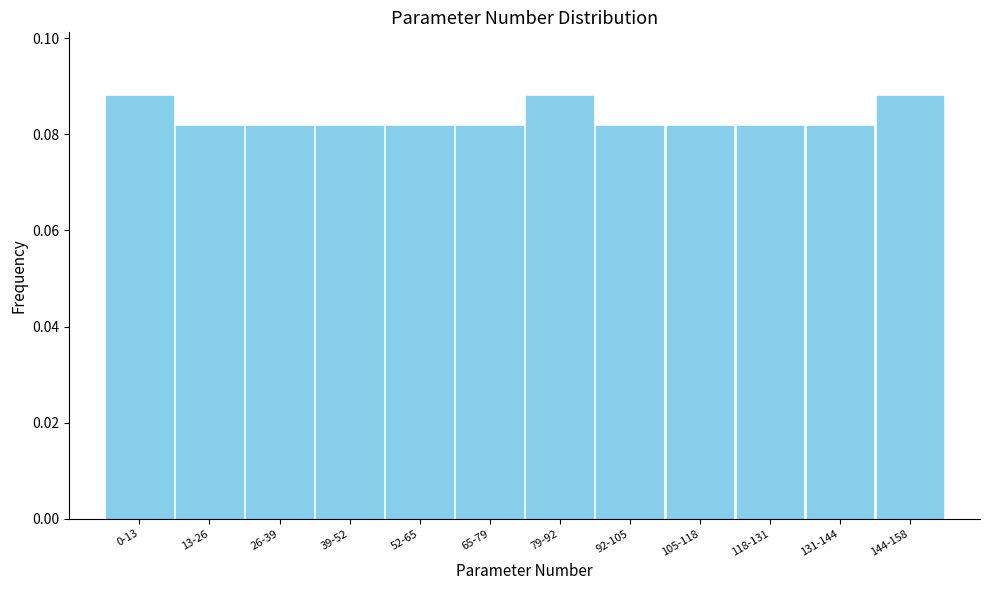

What is the label of the 1st bar from the right?

144-158